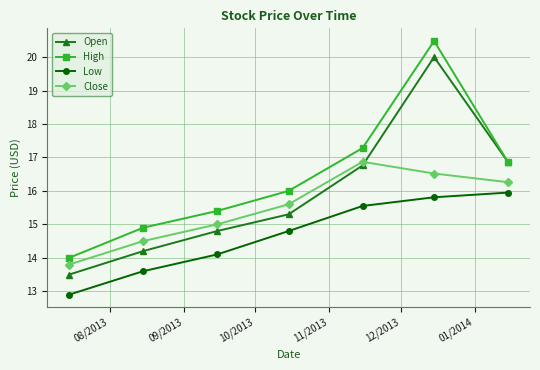

True or false: Close has more than 1 interior local peaks.

False